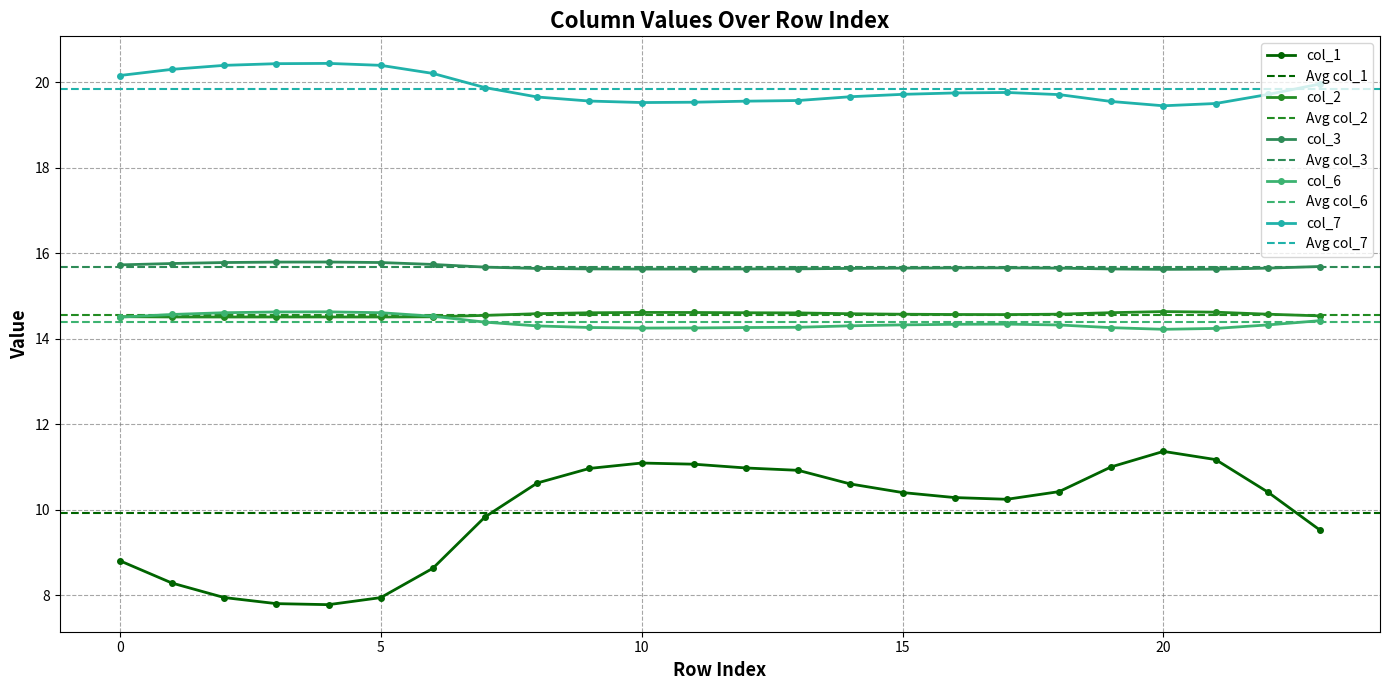

What is the sum of all col_6 values?

345.1